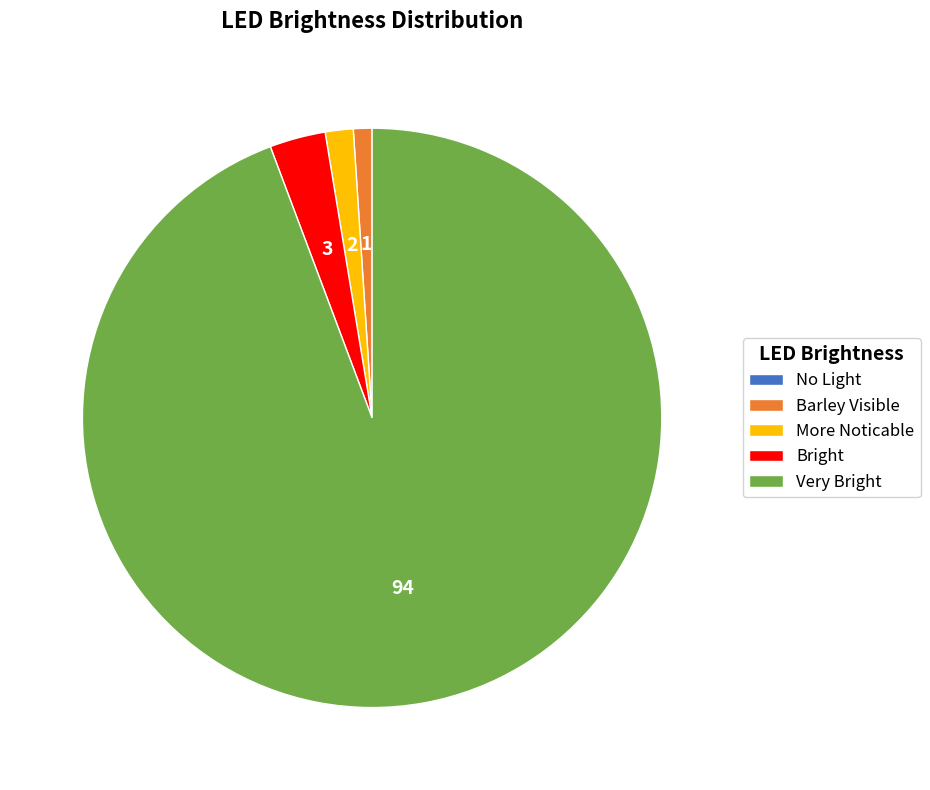

What is the largest slice in the pie chart?

Very Bright